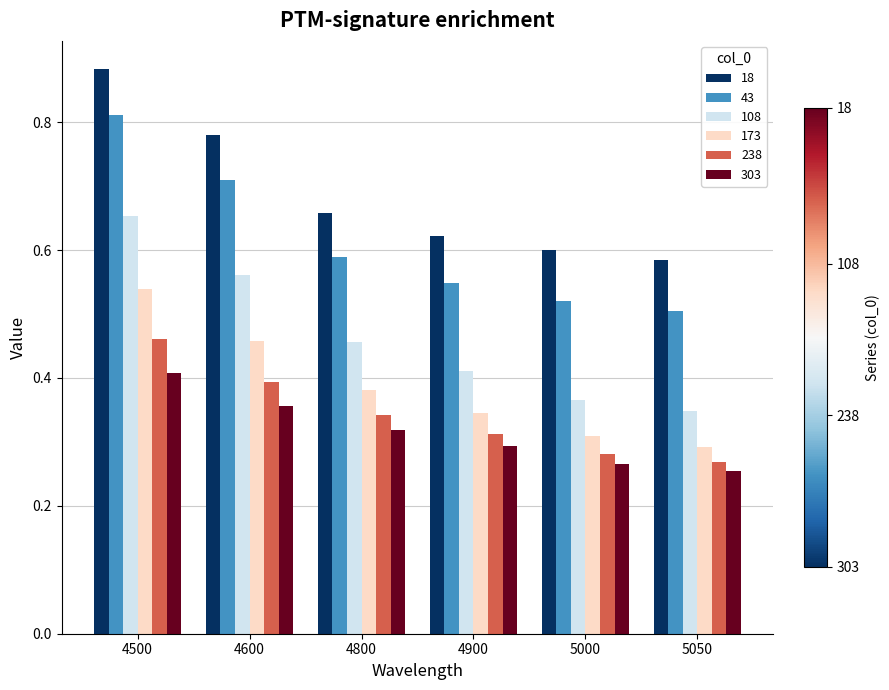

Which label corresponds to the smallest value in the chart?

5050